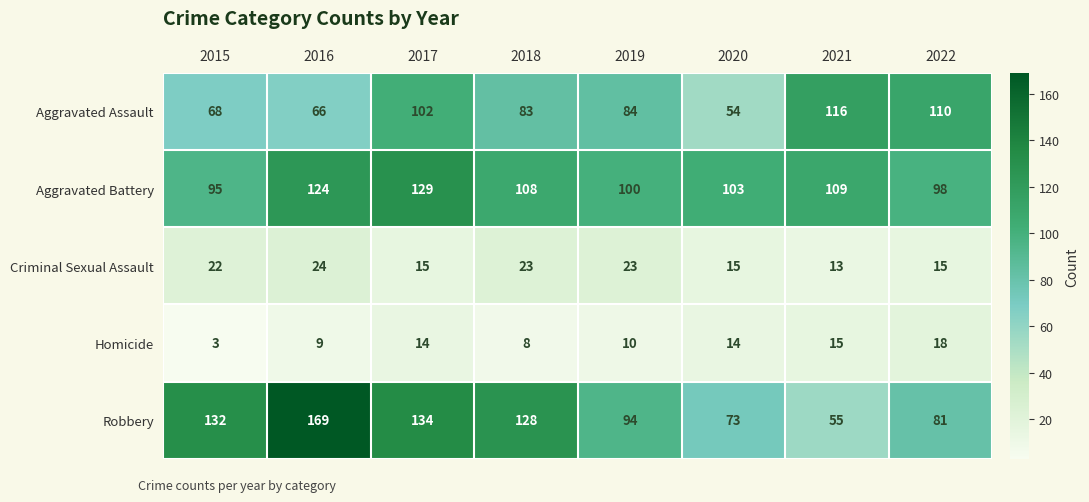

What is the difference between the maximum and minimum values in the Homicide series?

15